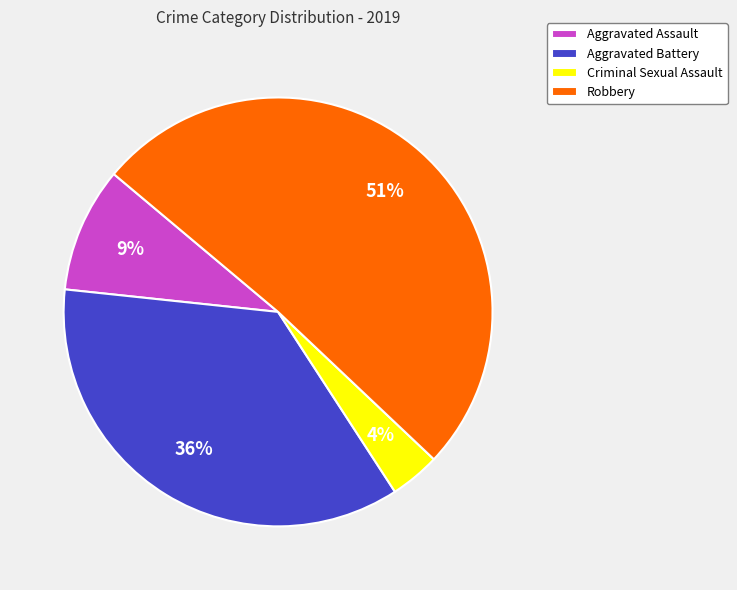

Is it true that Criminal Sexual Assault is 4% of the pie?

True